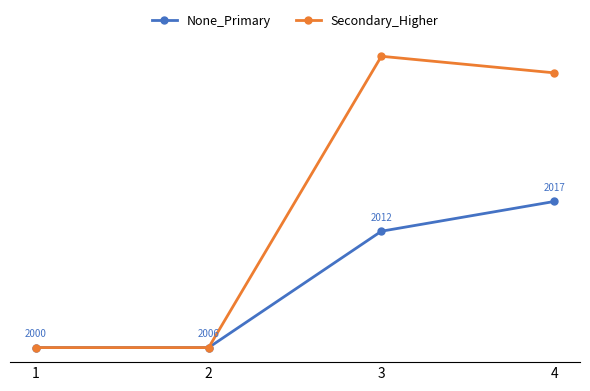

List the series in order of their overall mean, lowest first.

None_Primary, Secondary_Higher